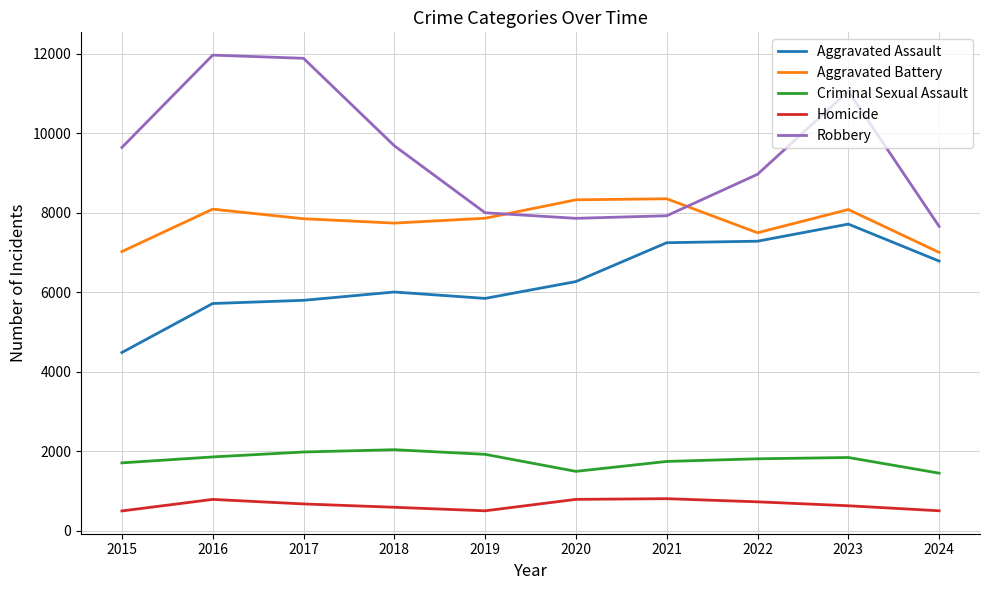

What is the approximate value of Criminal Sexual Assault at 2022, to the nearest 100?

1800